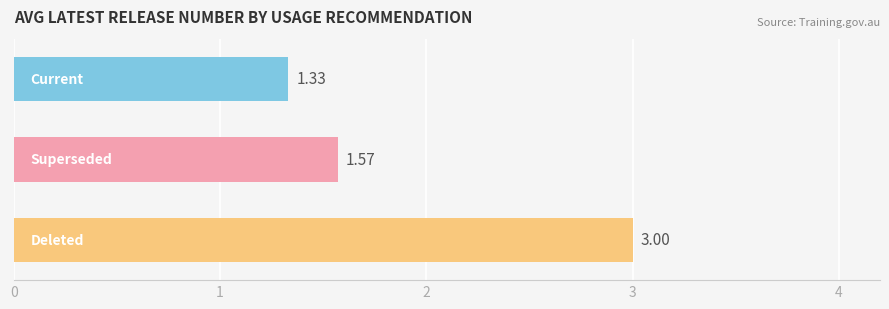

What is the difference between the second highest and minimum values?

0.2